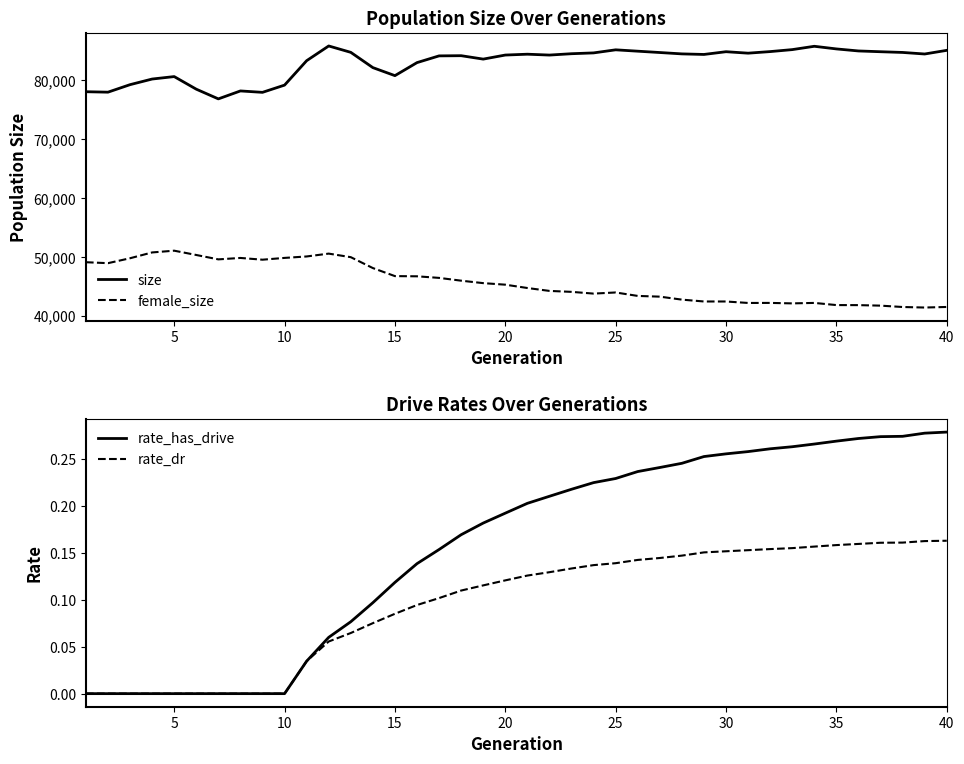

True or false: size and female_size cross at least once.

False